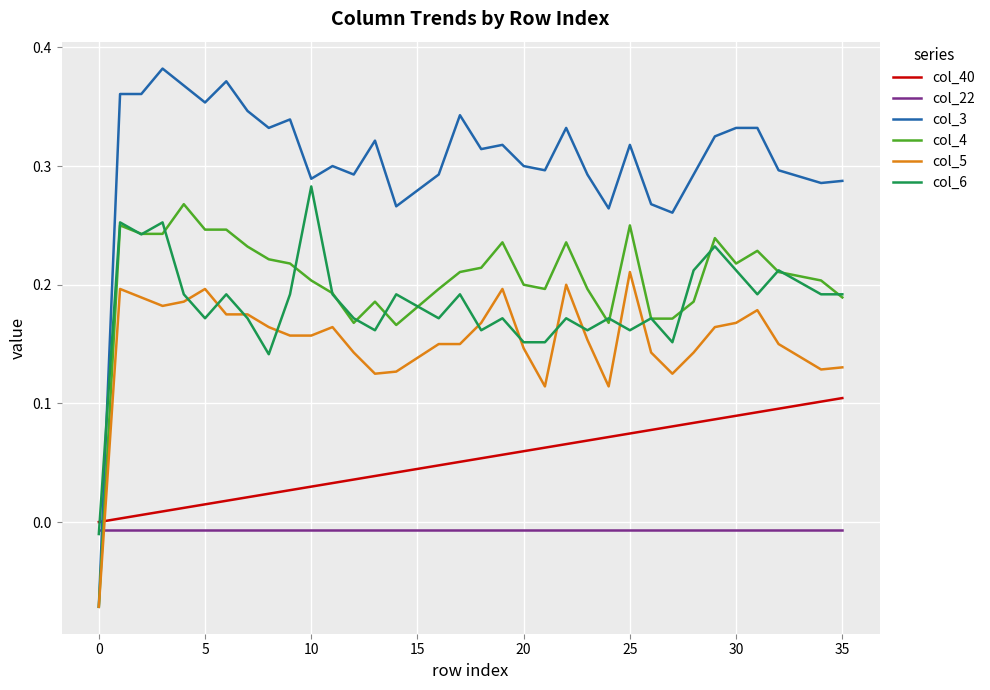

Which series has the largest total across all categories?

col_3